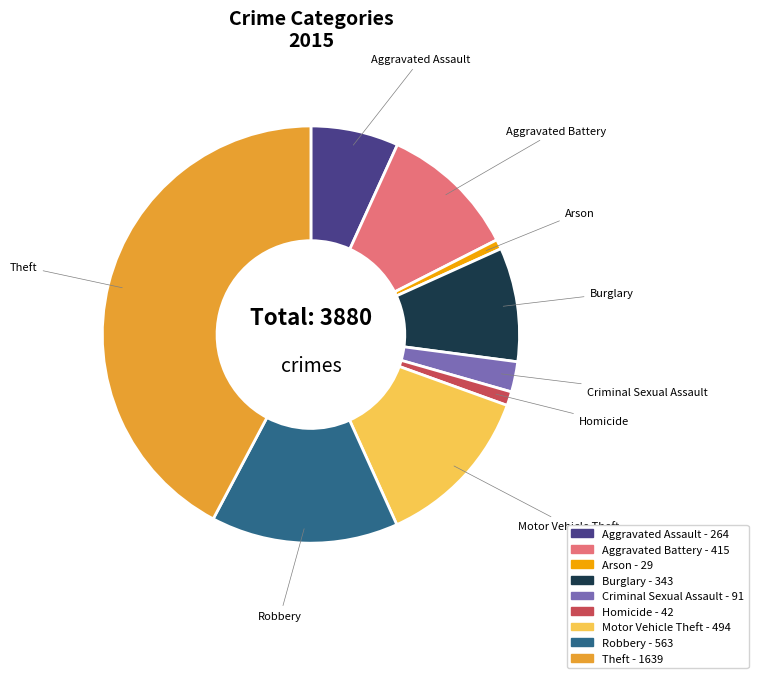

What is the ratio of the value at Aggravated Assault to the value at Aggravated Battery?

0.6